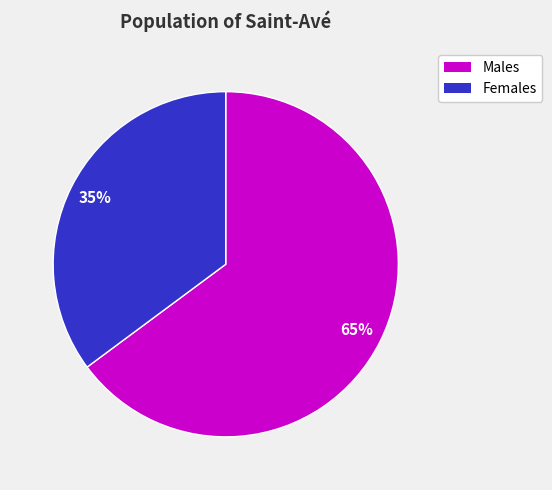

To the nearest percent, what is the average slice percentage?

50%